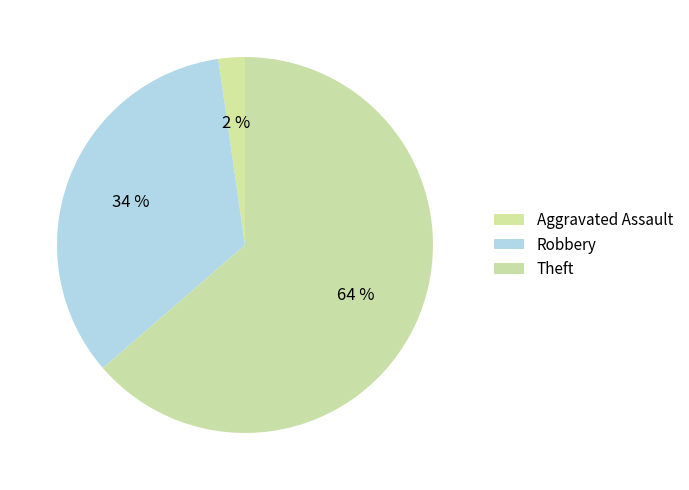

How many slices are in this pie chart?

3